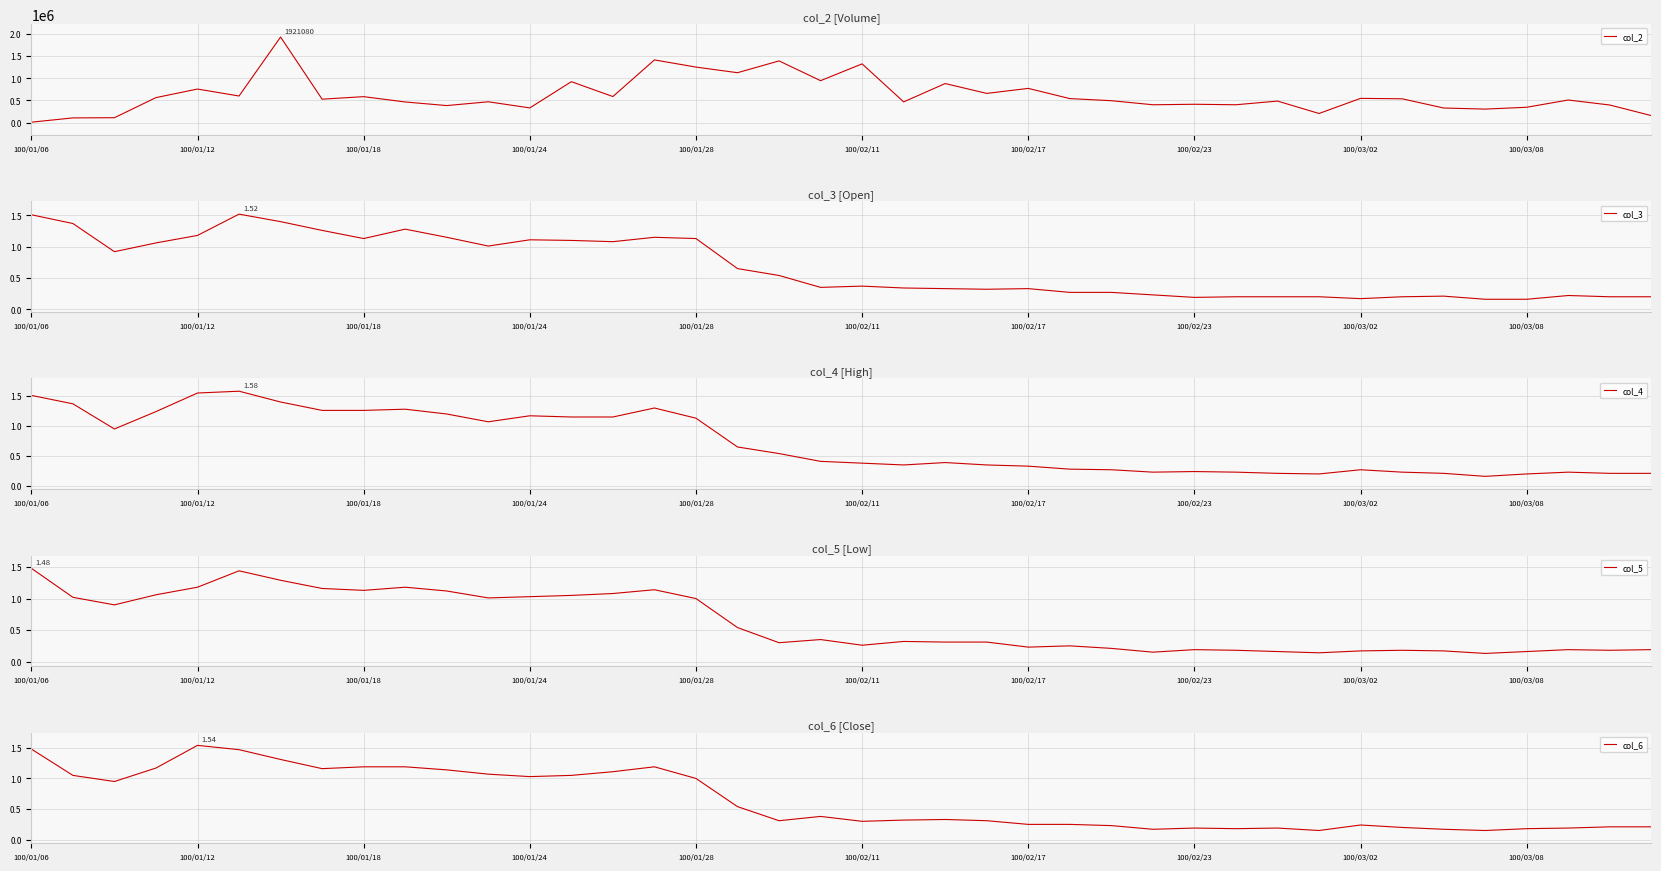

True or false: col_4 has more than 0 interior local peaks.

True